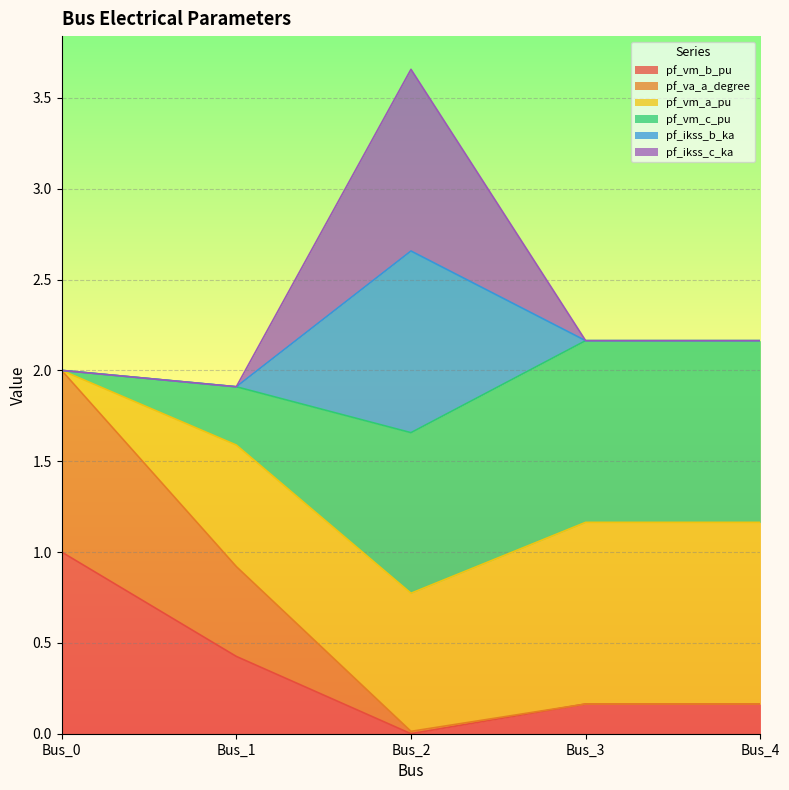

Which has a higher value, Bus_3 or Bus_4?

Bus_4